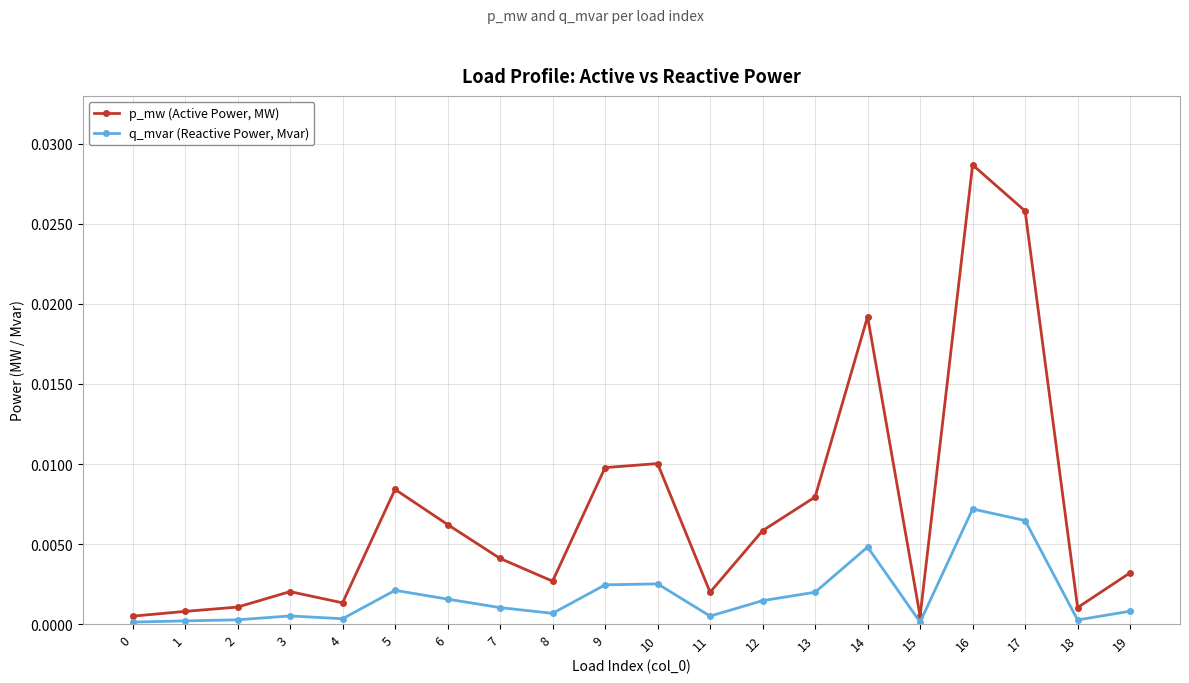

Rank the series by their maximum value, from highest to lowest.

p_mw (Active Power, MW), q_mvar (Reactive Power, Mvar)